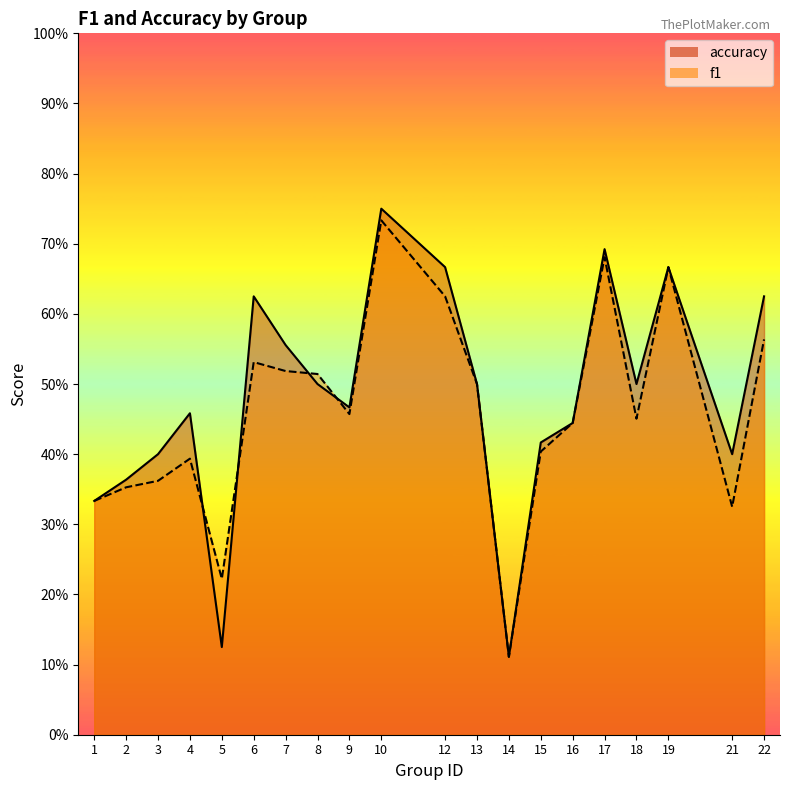

List the labels in order of f1 value, largest first.

10, 17, 19, 12, 22, 6, 7, 8, 13, 9, 18, 16, 15, 4, 3, 2, 1, 21, 5, 14